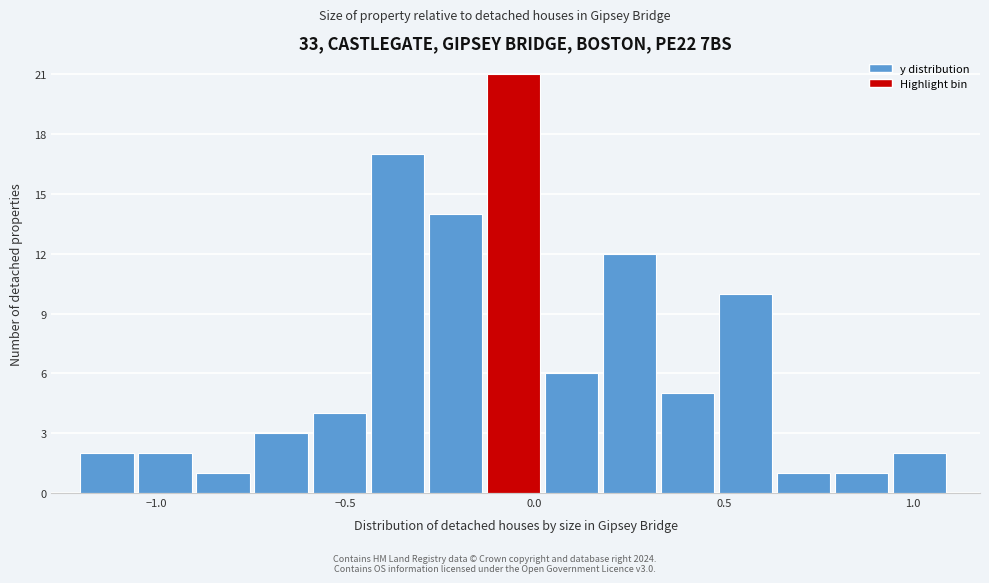

Read against the x-axis, roughly where is the centre of the tallest bar?

-0.05